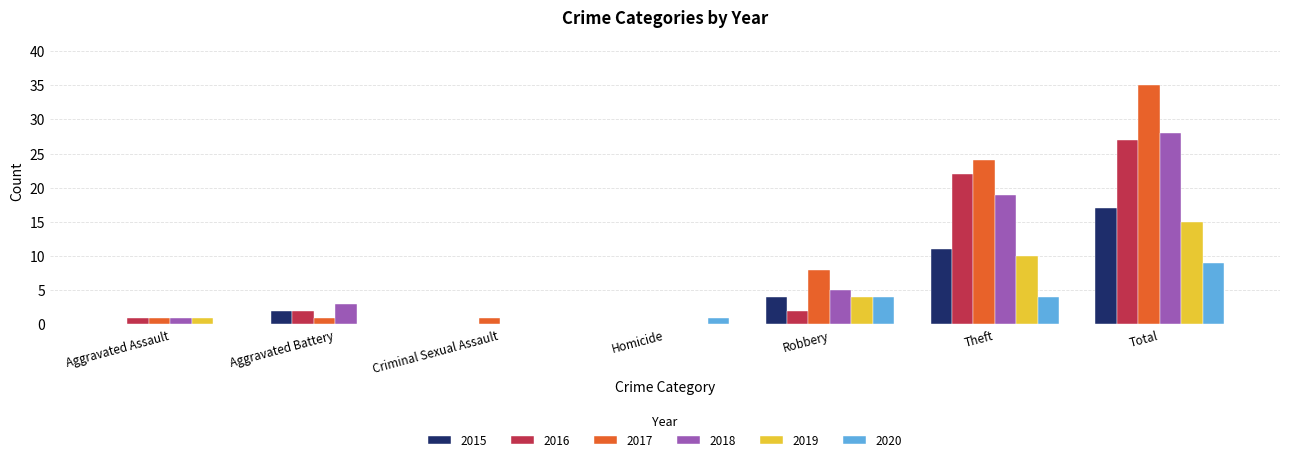

At which category is the sum across all series the highest?

Total